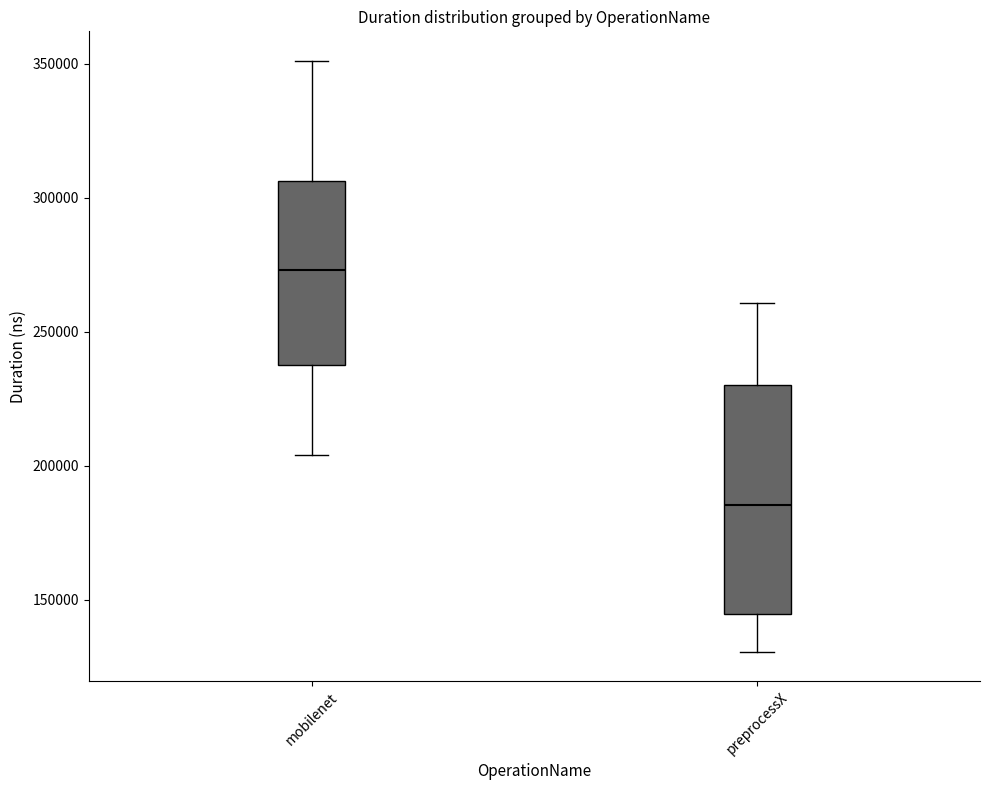

Where does the upper whisker of the box for mobilenet end on the y-axis? The values are not printed on the chart, so give them approximately, as read against the axis.

350000